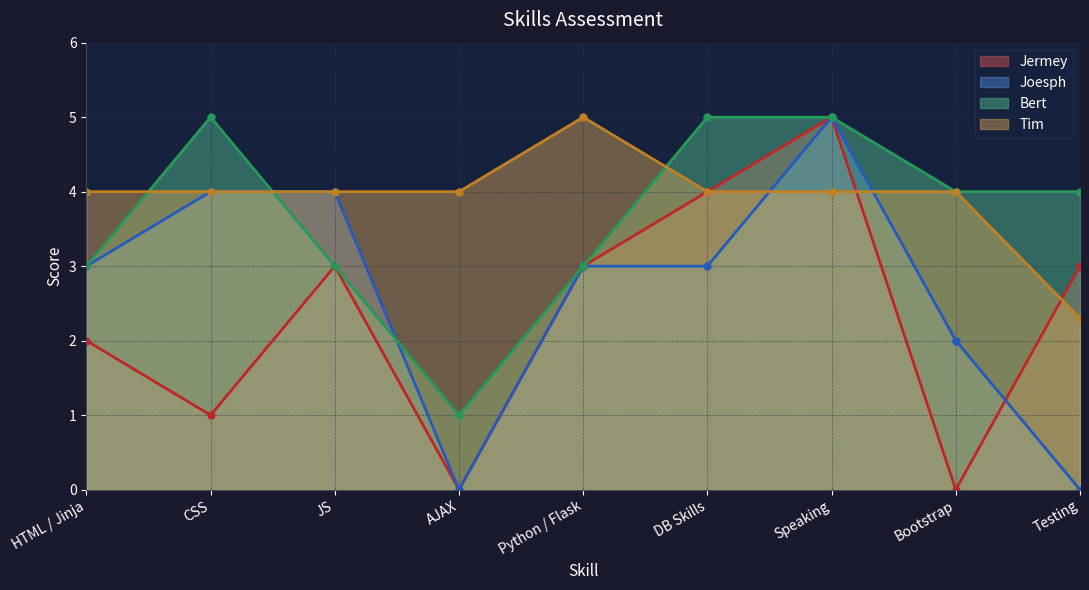

How many lines are shown in the chart?

4